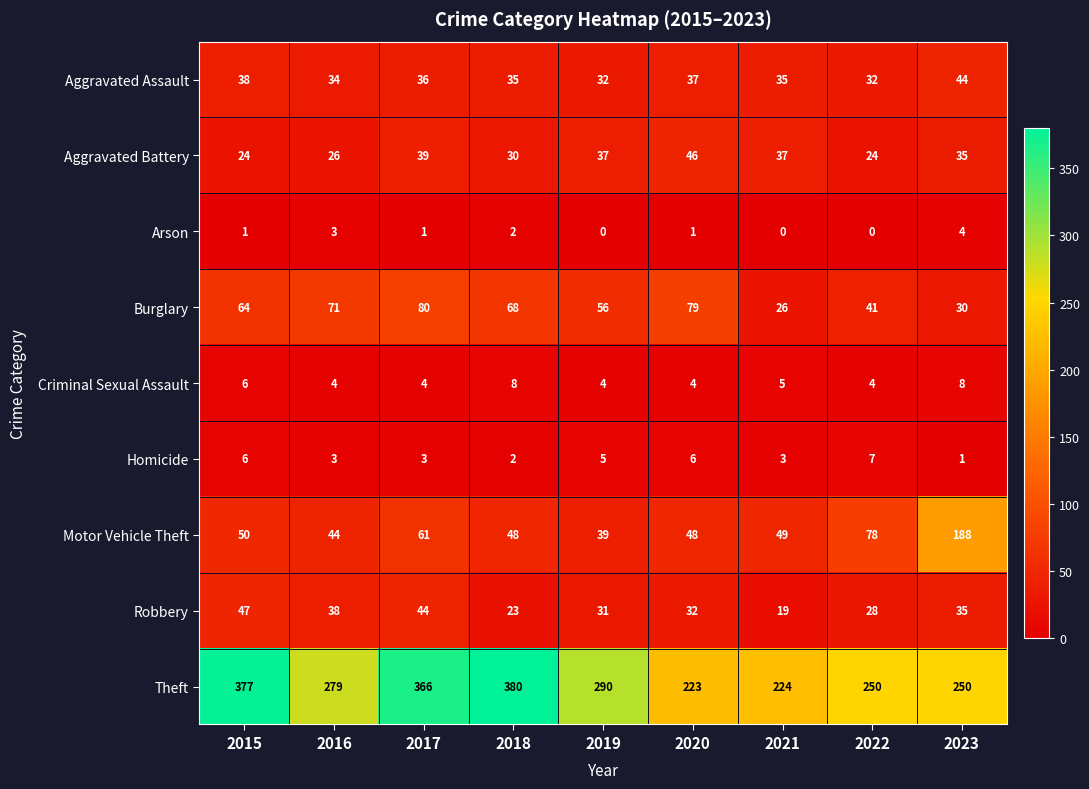

At which label is Aggravated Battery closest to 35?

2023